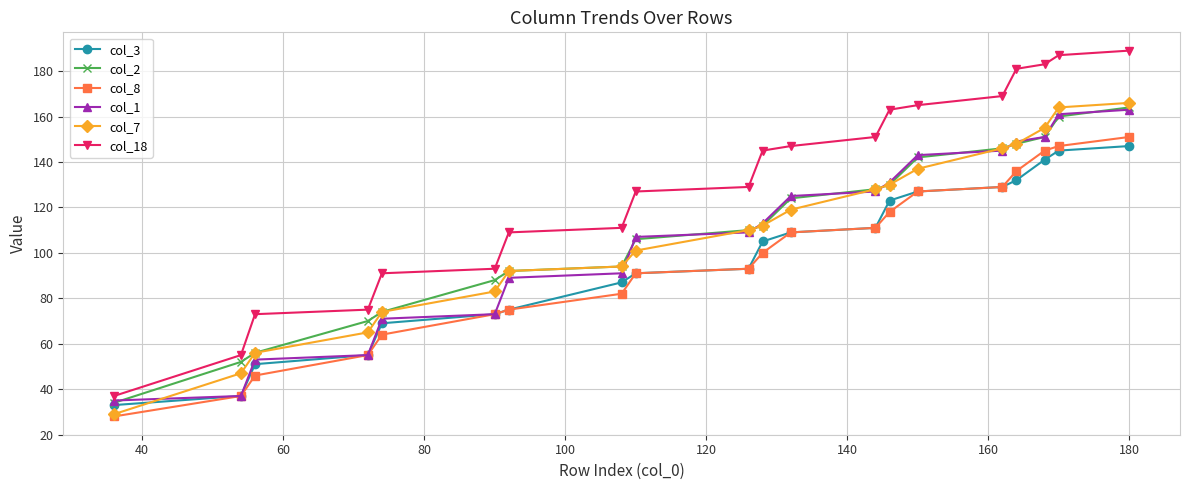

Which series ends up on top after the final intersection of col_1 and col_7?

col_7